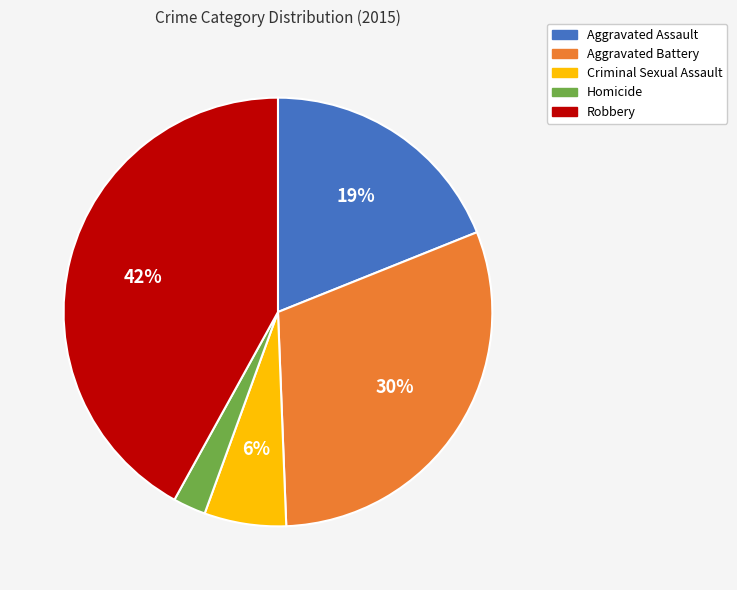

What percentage is the Criminal Sexual Assault slice, to the nearest percent?

6%